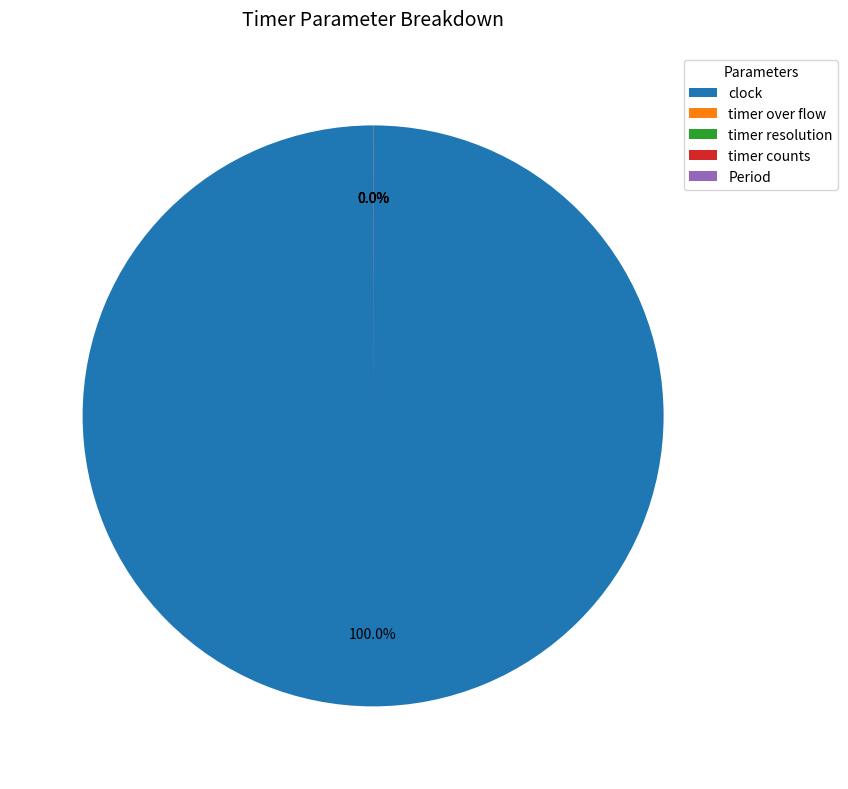

Is timer counts the majority of the pie?

No